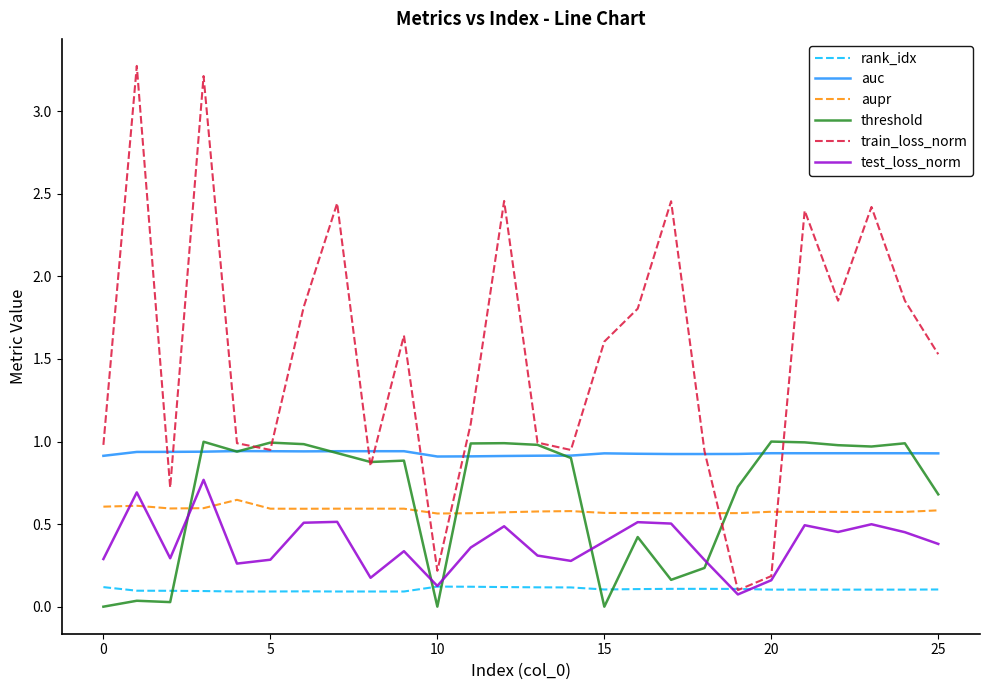

Which series has the largest range (max minus min)?

train_loss_norm